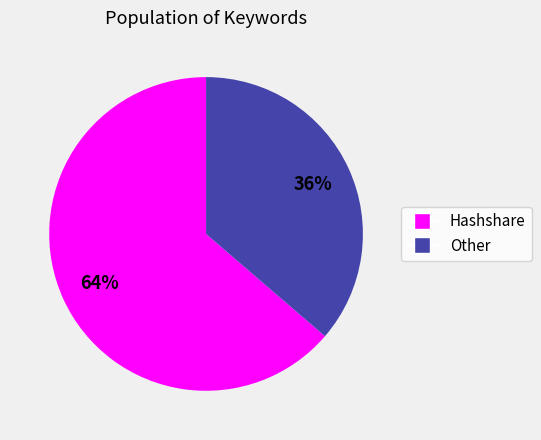

What percentage is the Hashshare slice, to the nearest percent?

64%